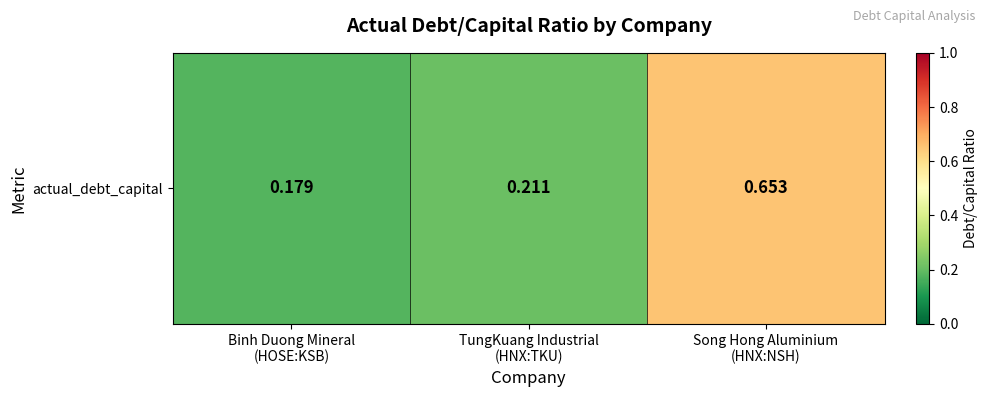

What is the difference between the maximum and minimum values?

0.5